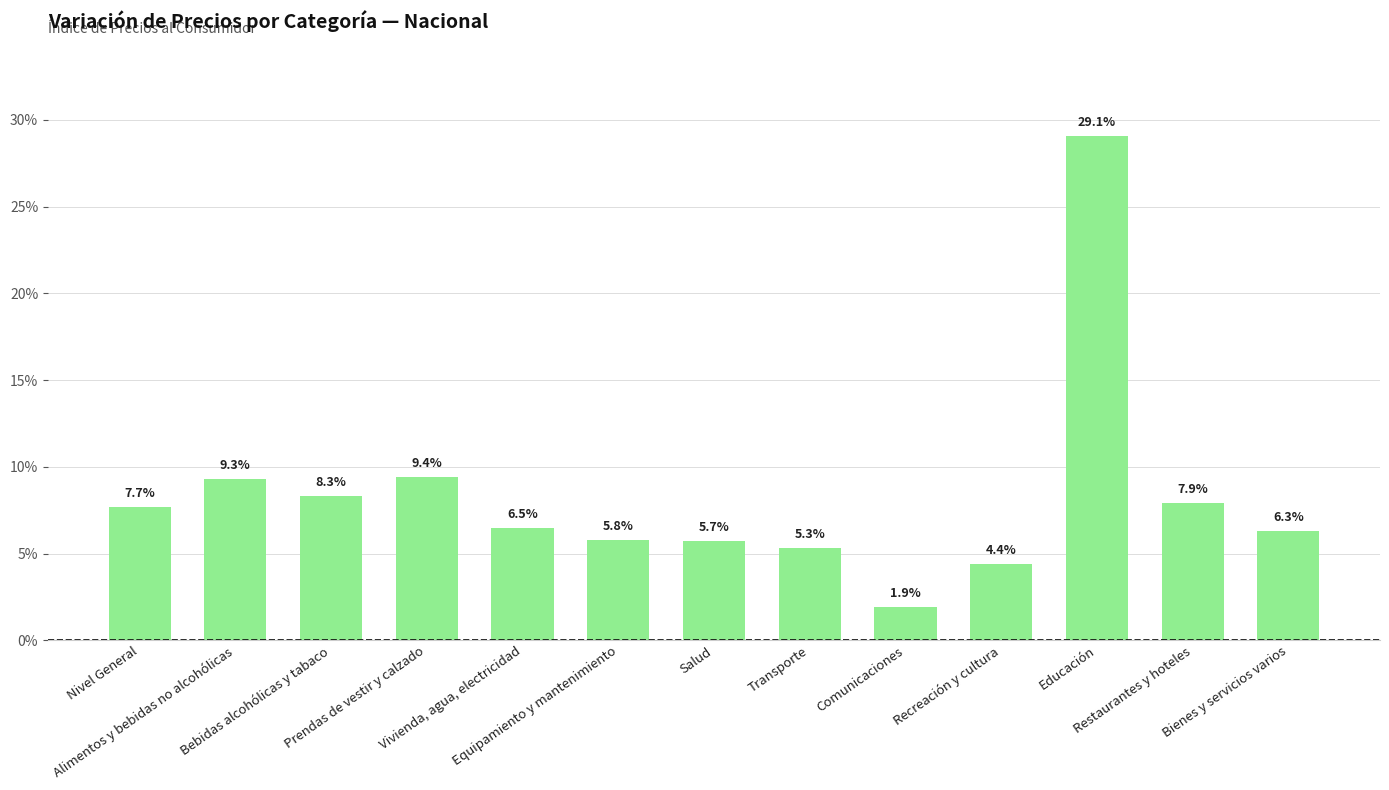

What position from the right is Prendas de vestir y calzado?

10